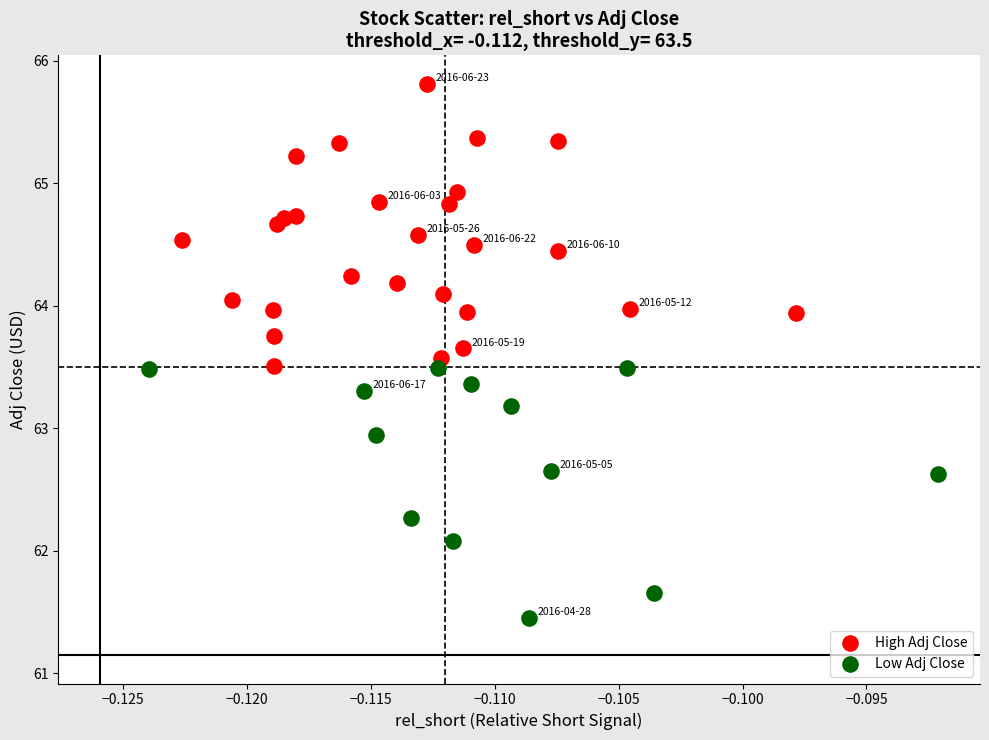

Which series contains the lowest Y value?

Low Adj Close